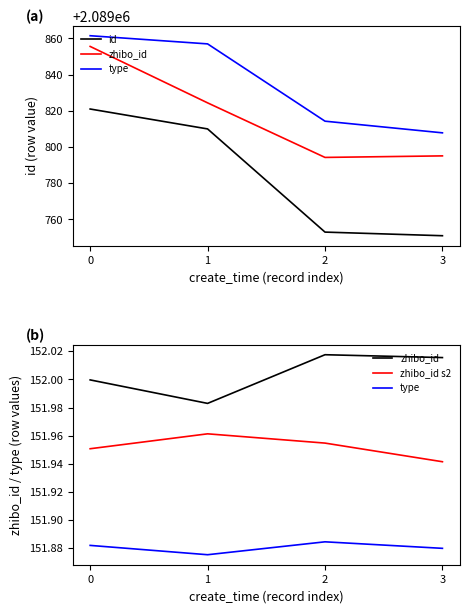

What is the total value across all series at 3?

6269809.8